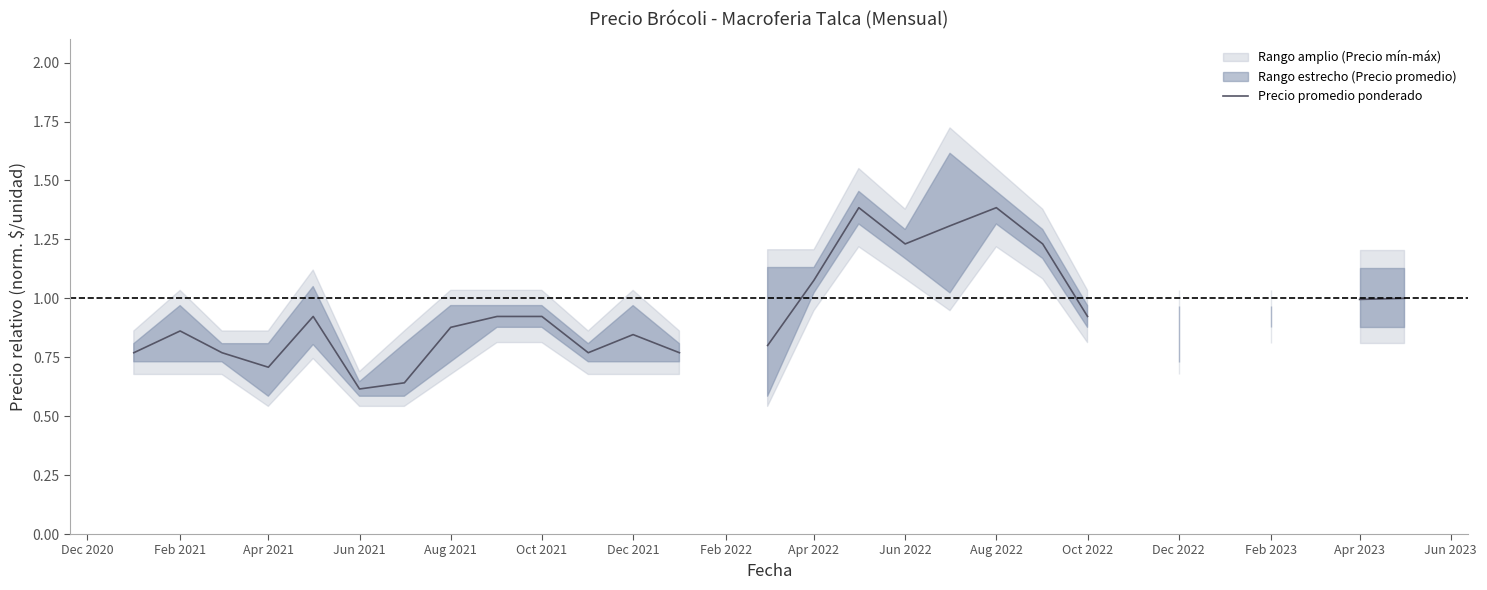

True or false: there are more than 1 points higher than both neighbors.

True